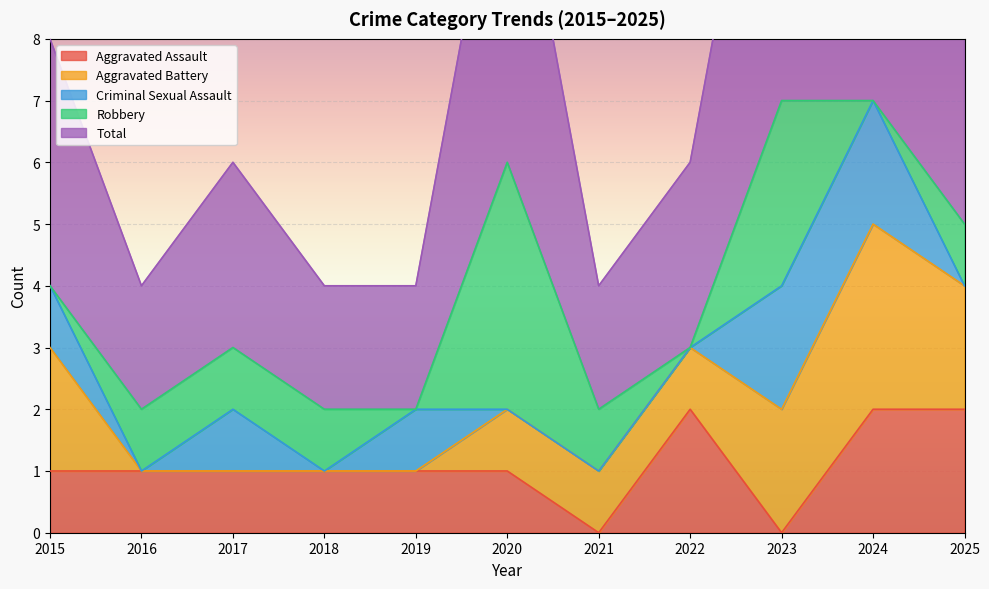

How many values in the Total series exceed 3?

5